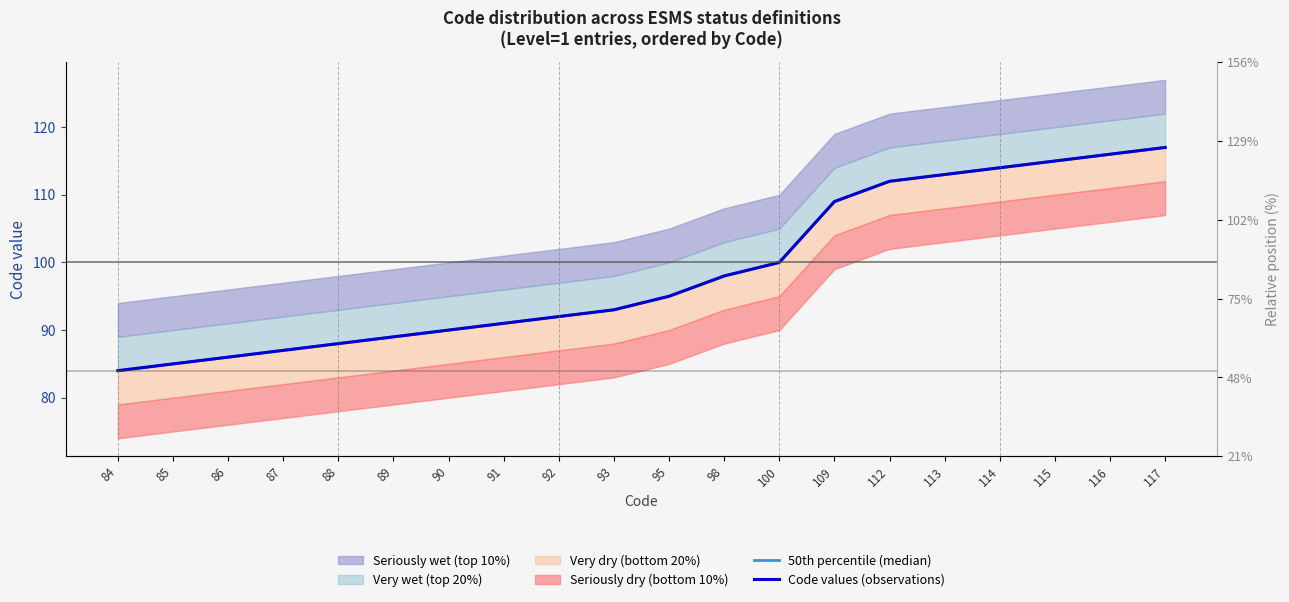

Where is Code values (observations) nearest to the value 100?

100